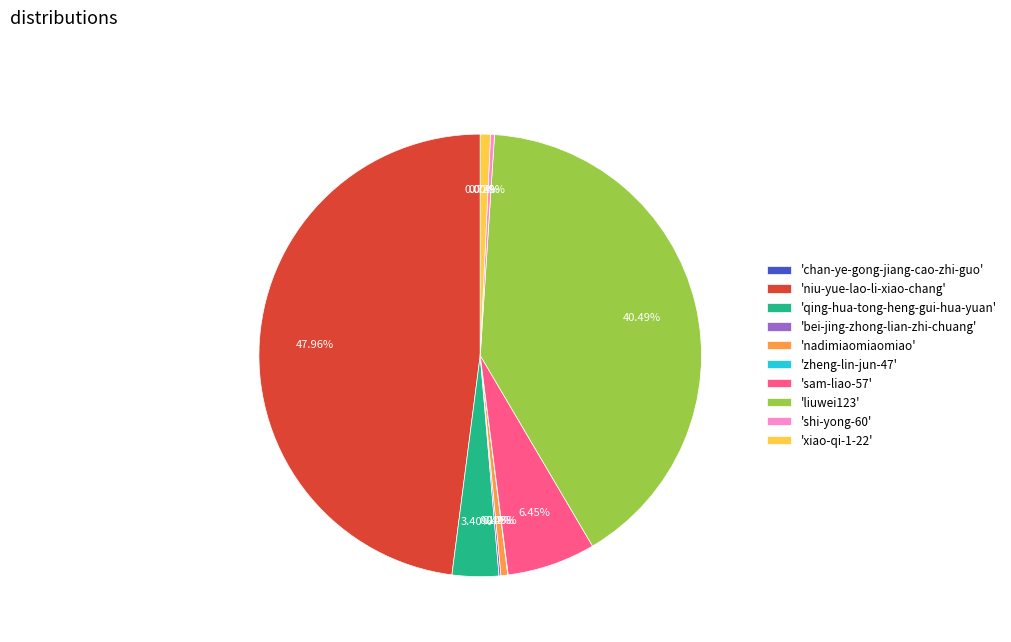

Which category has the biggest portion of the pie?

'niu-yue-lao-li-xiao-chang'